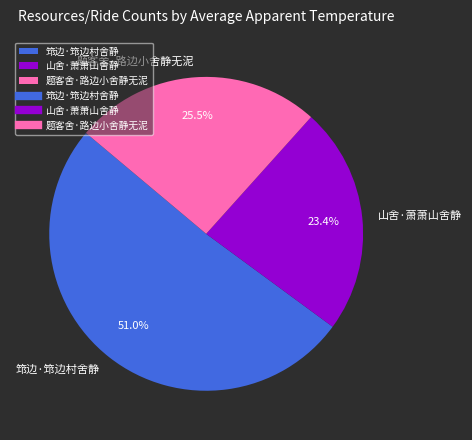

Approximately how many times larger is the value at 山舍·萧萧山舍静 compared to 筇边·筇边村舍静?

0.5